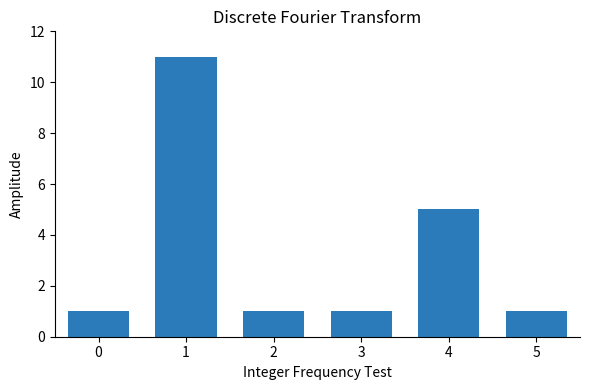

The chart shows a value of 2 at 4. True or false?

False